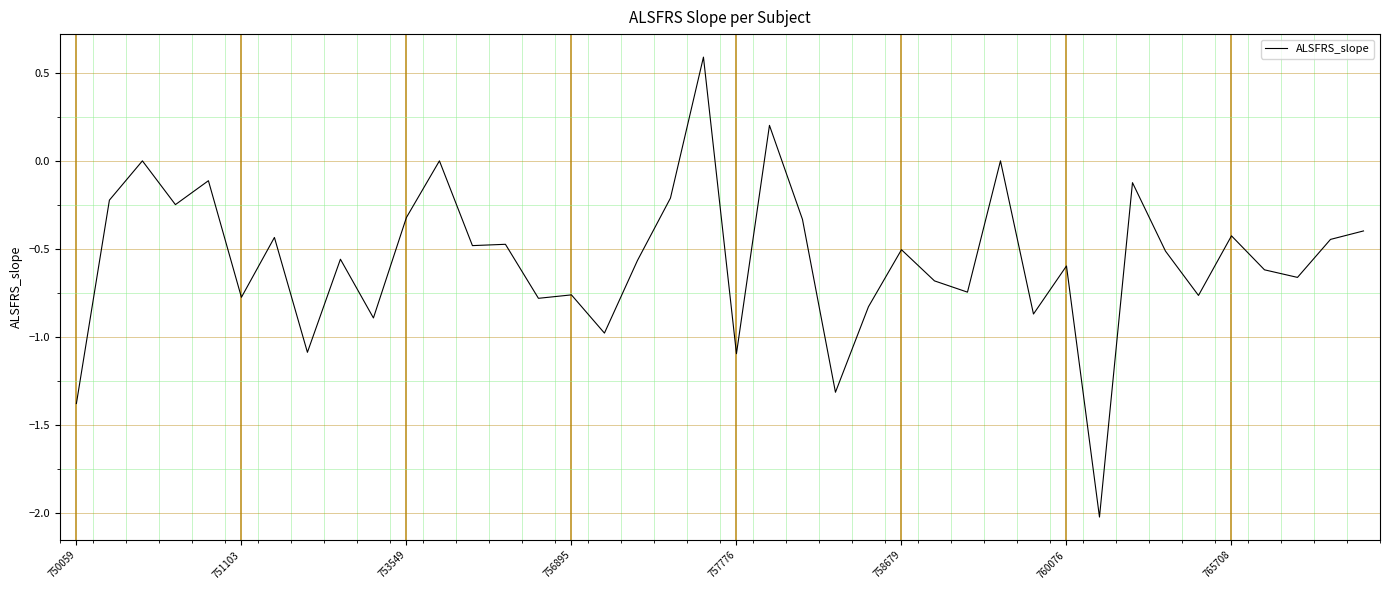

What is the minimum value shown in the chart?

-2.0